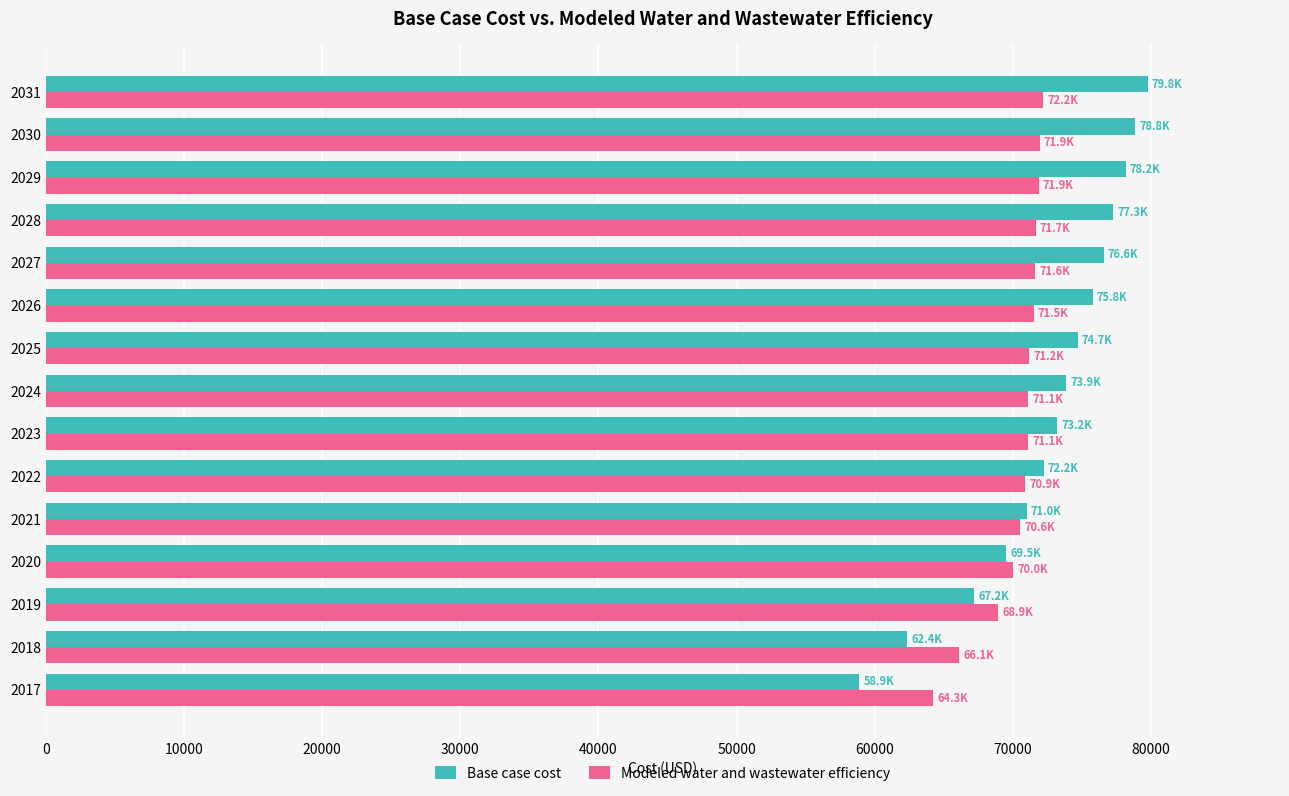

What is the sum of all Base case cost values?

1089435.4